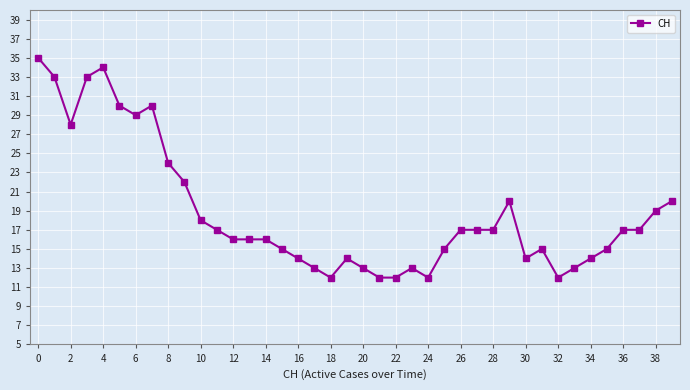

What is the value of the 8th point from the left?

30